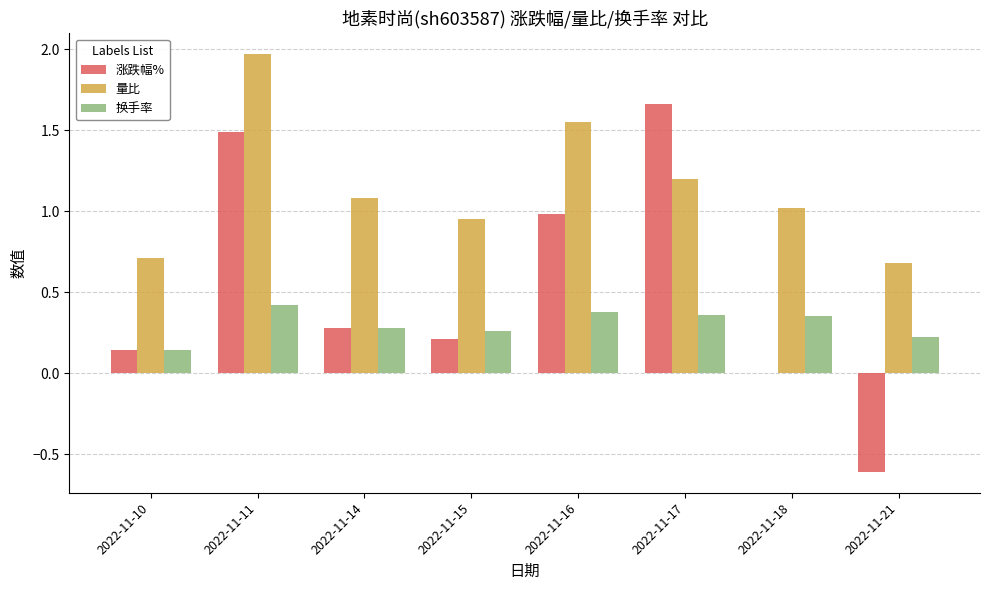

Are the bars horizontal?

No